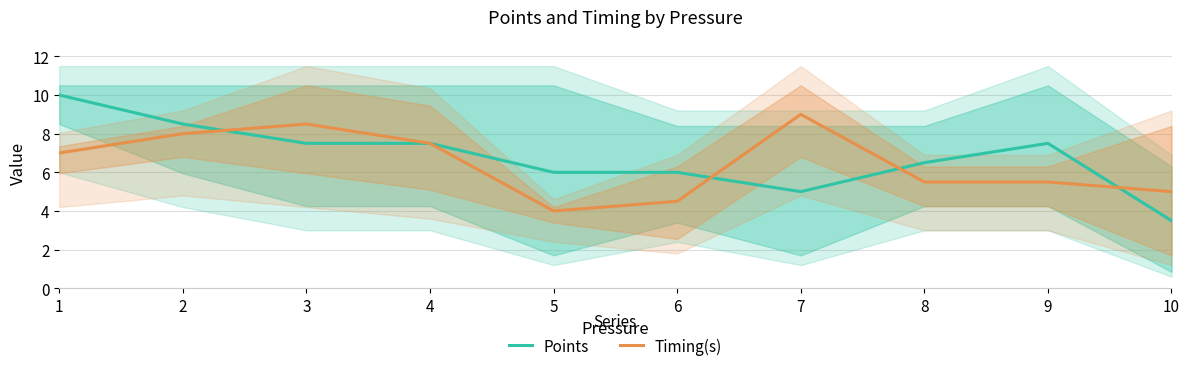

Where is Timing(s) nearest to the value 6?

8